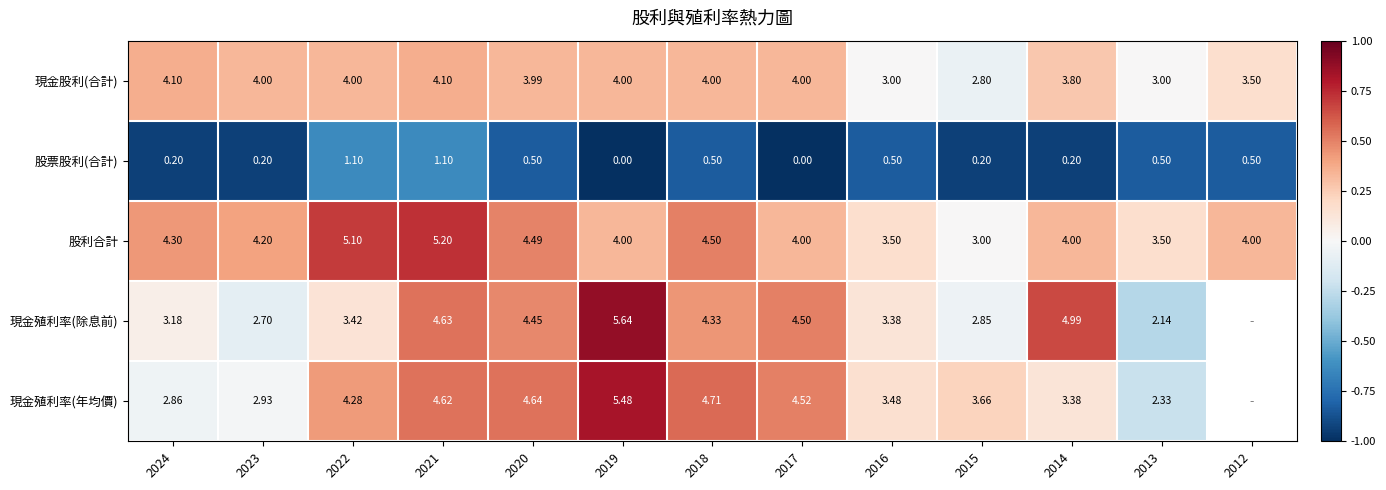

Rank the series at 2018 from highest to lowest value.

現金殖利率(年均價), 股利合計, 現金殖利率(除息前), 現金股利(合計), 股票股利(合計)